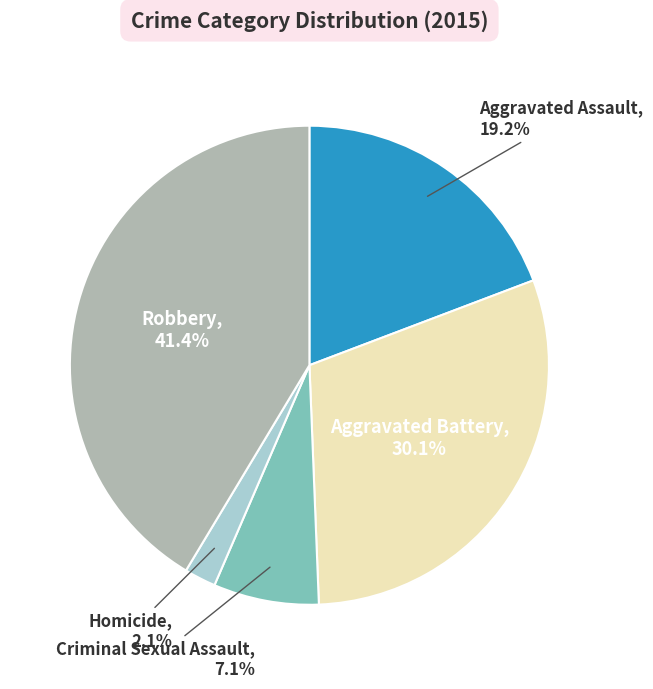

How many segments does this pie chart have?

5